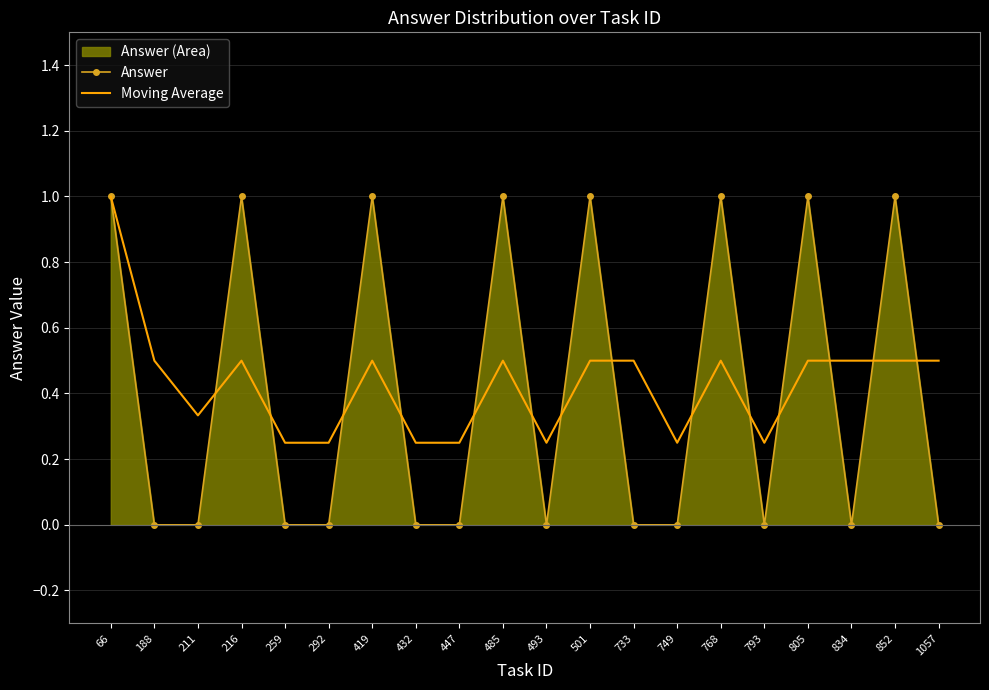

Where is Moving Average nearest to the value 0?

259